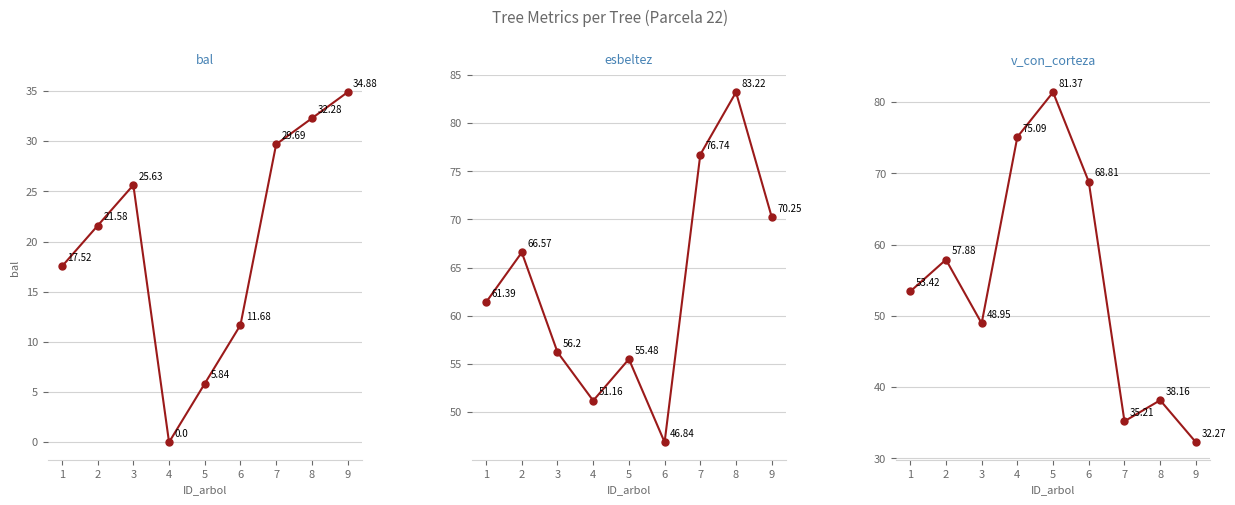

Is this an area chart (filled region under the line)?

No